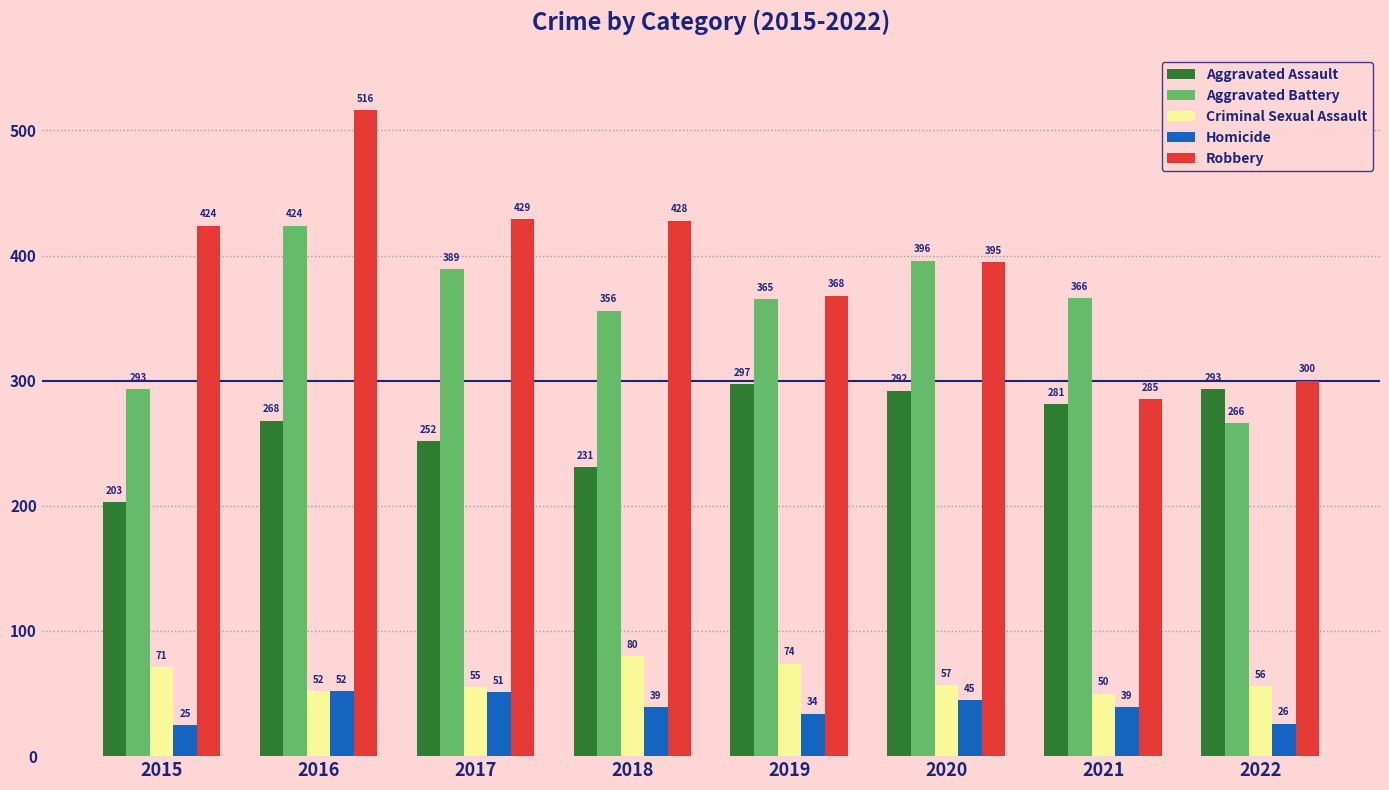

How many data points in Robbery are less than 424?

4